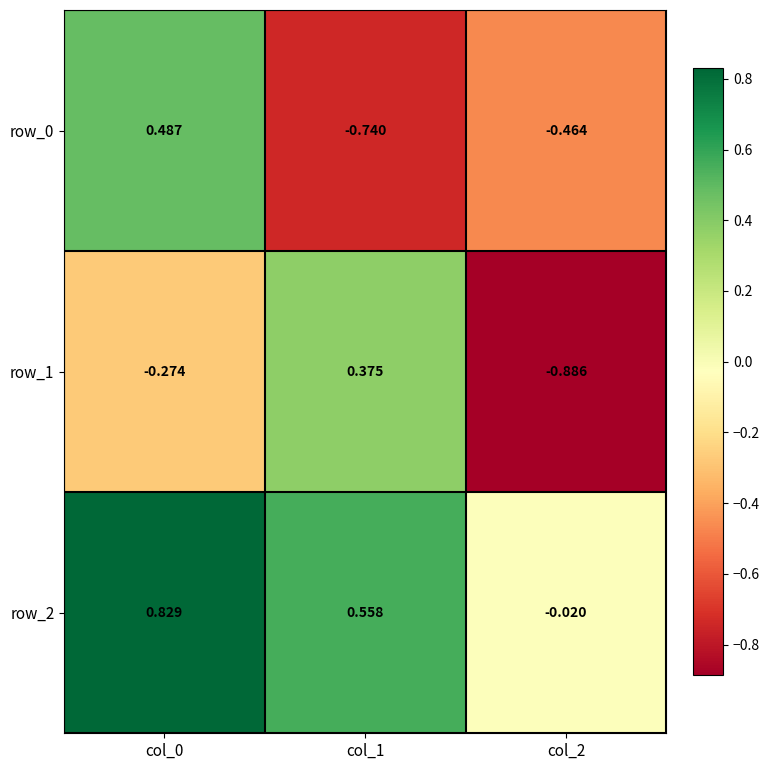

Is the value of row_1 at col_1 greater than the value of row_0 at col_2?

Yes